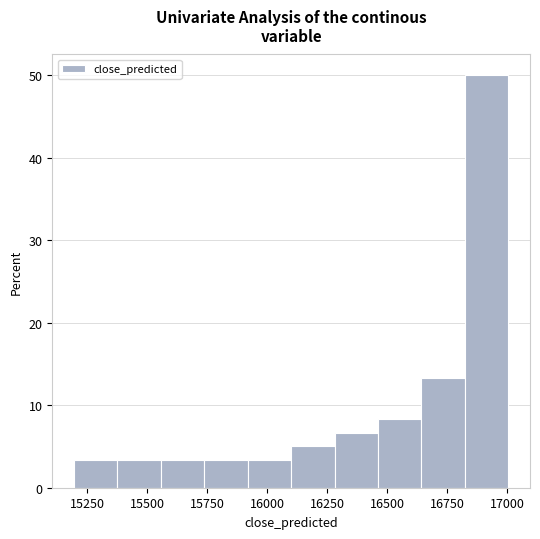

Read against the x-axis, roughly where is the centre of the tallest bar?

16900